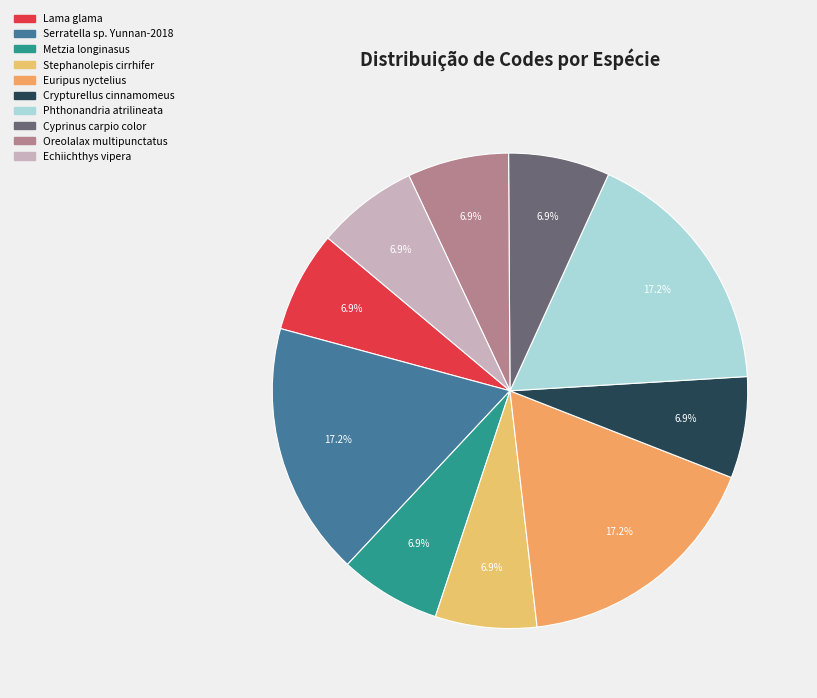

How many slices are in this pie chart?

10